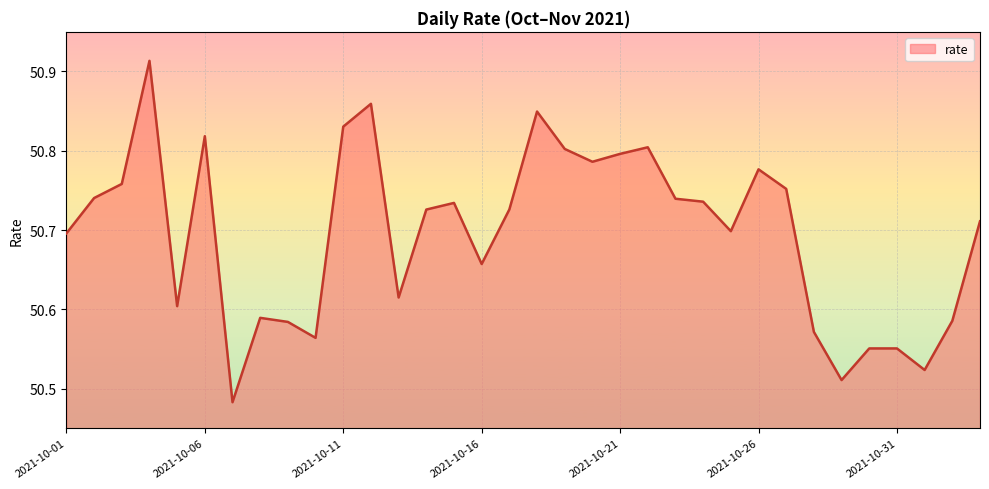

What is the difference between the maximum and minimum values?

0.4